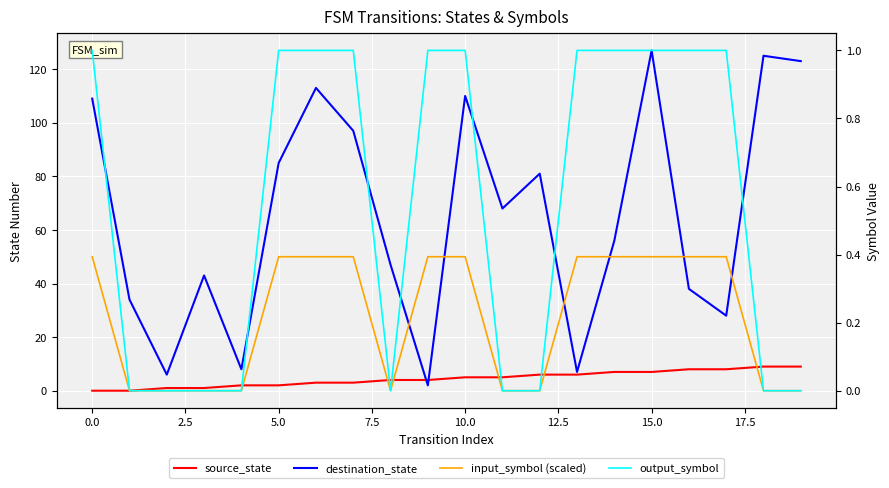

Count the output_symbol values in the range 0 to 1.

20